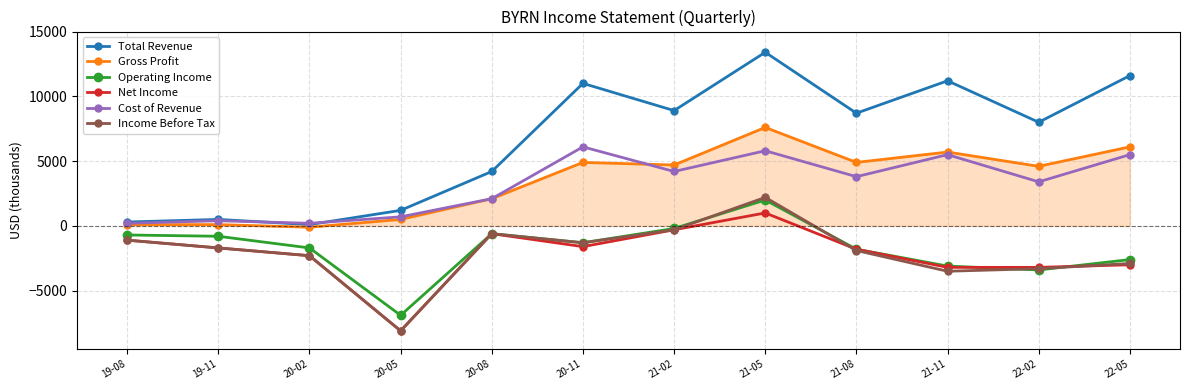

True or false: Income Before Tax has more than 2 points higher than both neighbors.

False